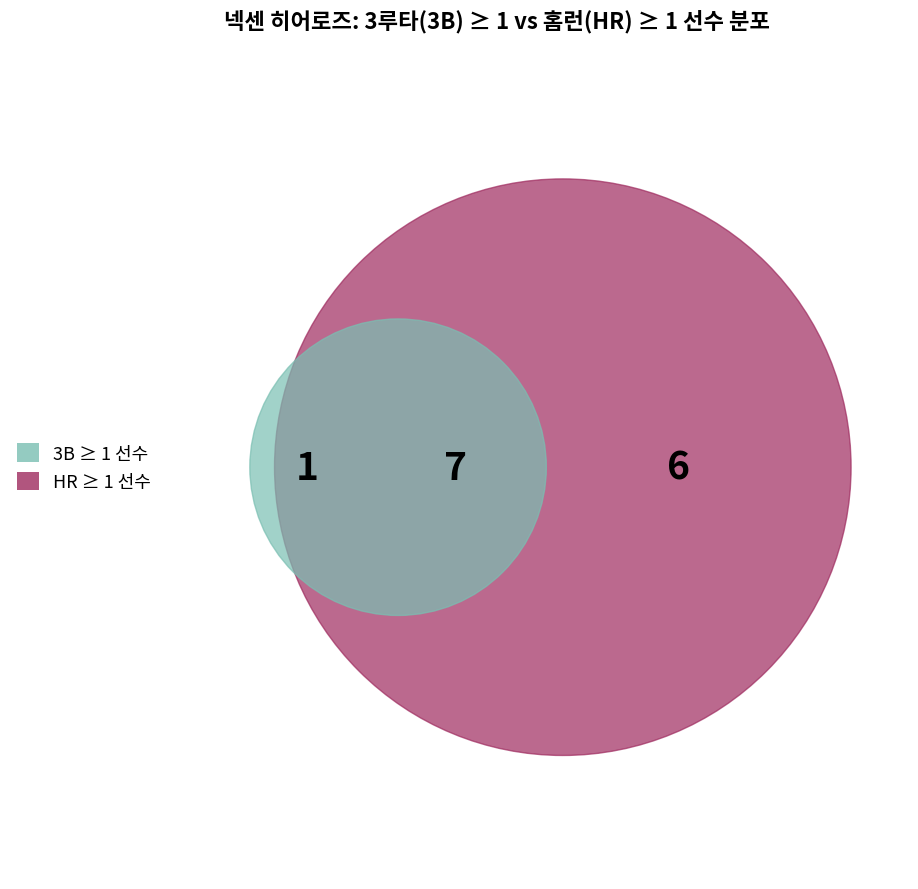

Does 허도환 account for over 50% of the chart?

No